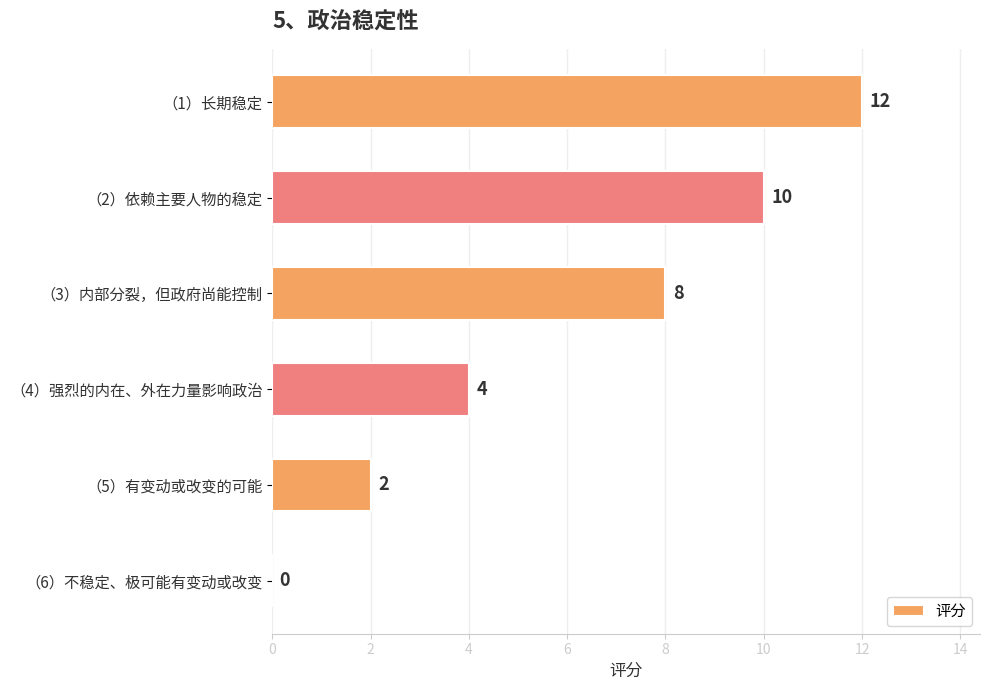

What is the sum of the values at （3）内部分裂，但政府尚能控制 and （5）有变动或改变的可能?

10